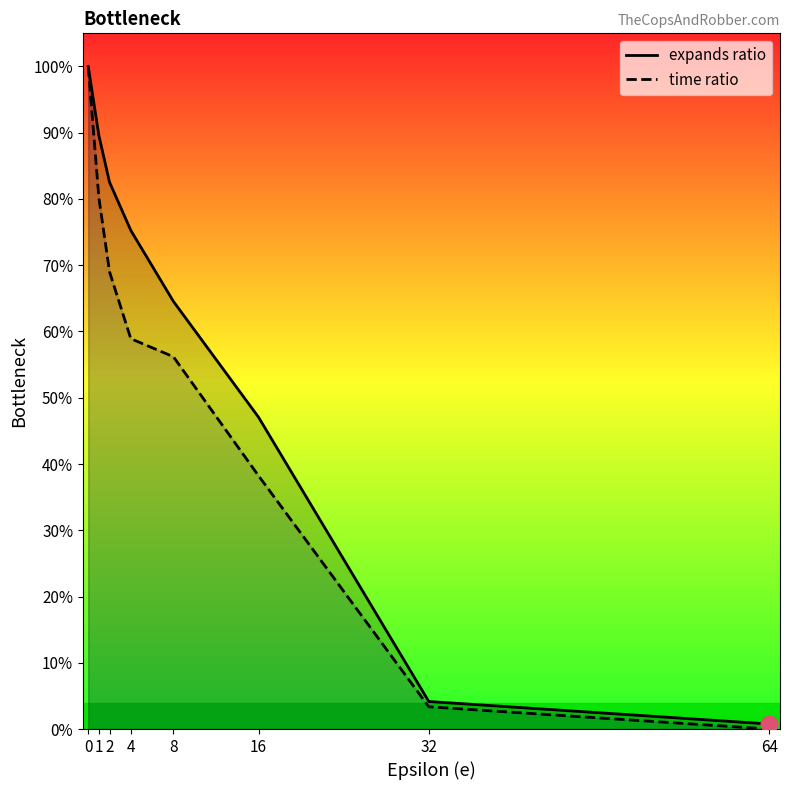

True or false: time ratio has a value of 0.6 at 16.

False